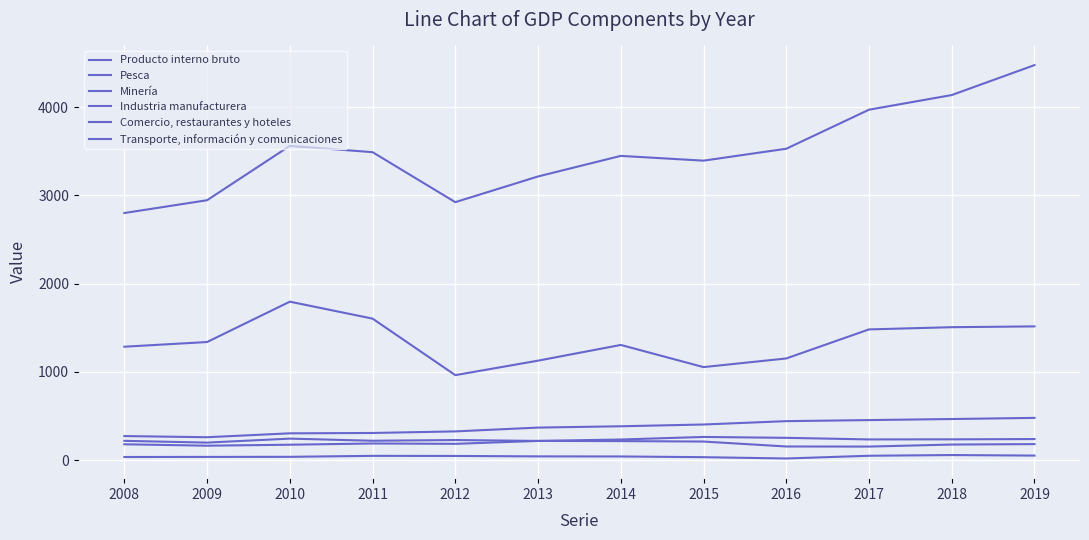

What is the minimum value shown in the chart?

20